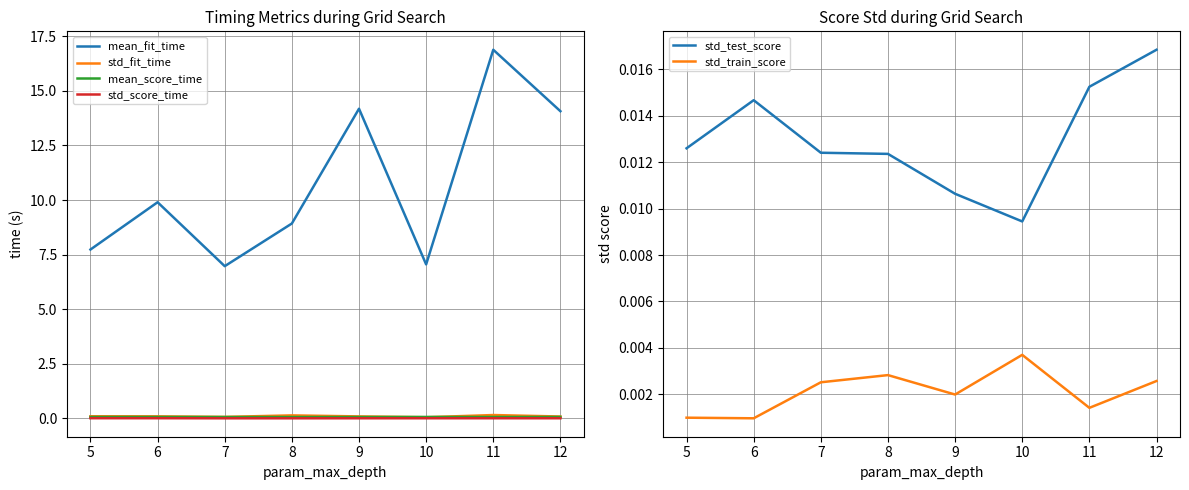

The std_fit_time series shows 0.1 at 9. True or false?

True